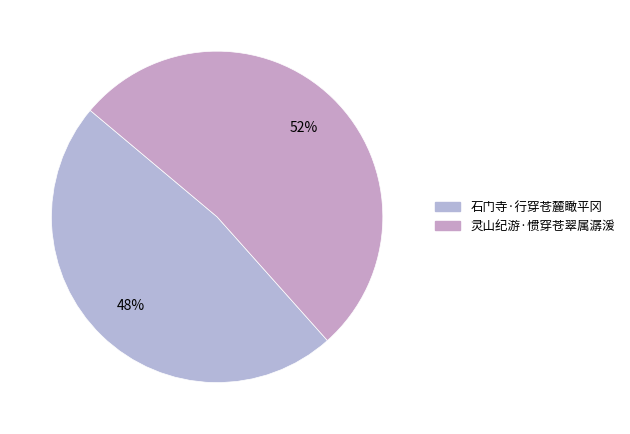

Is there a majority slice in this chart?

Yes